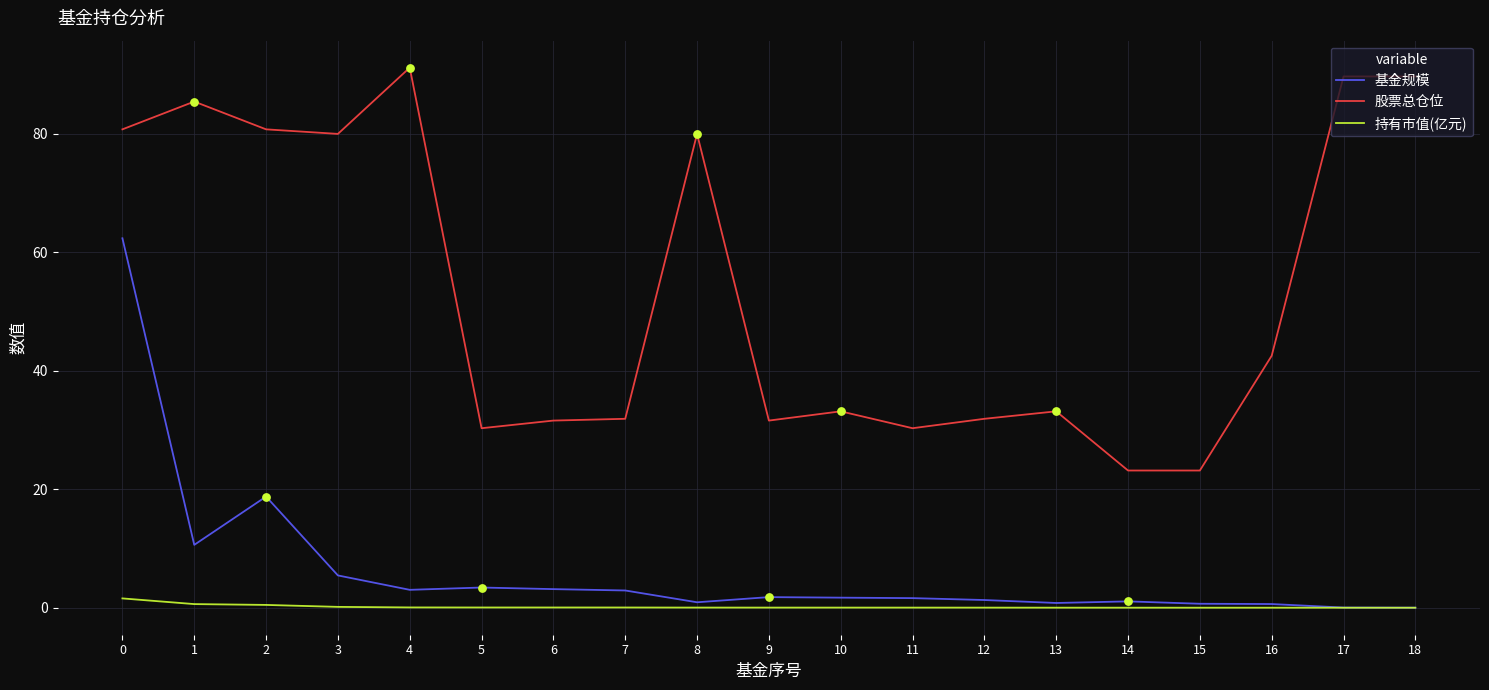

Which series has the largest total across all categories?

股票总仓位